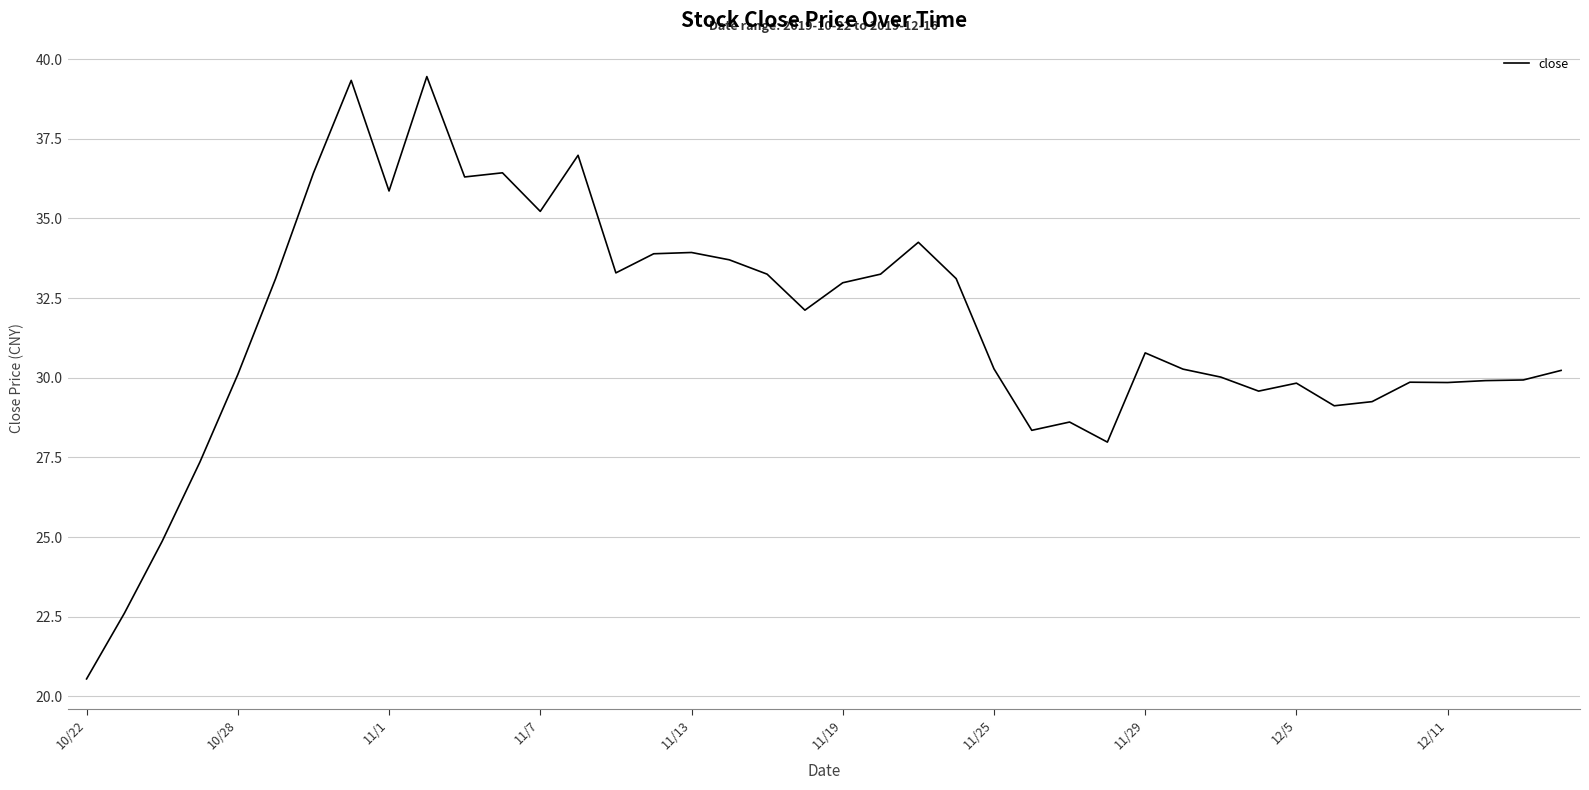

What is the difference between the maximum and minimum values?

18.9